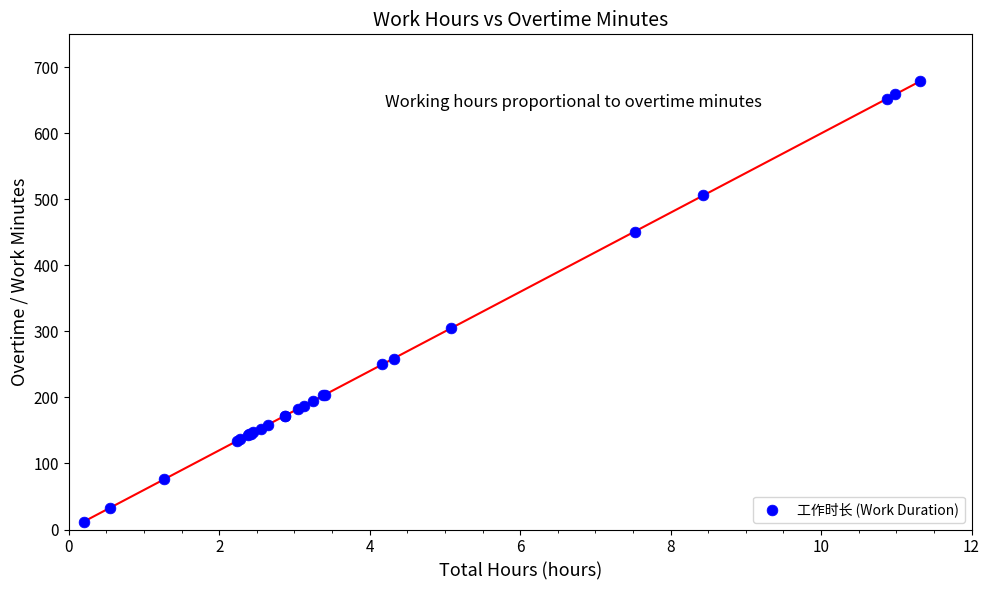

What Y value in the scatter plot is closest to 345?

305